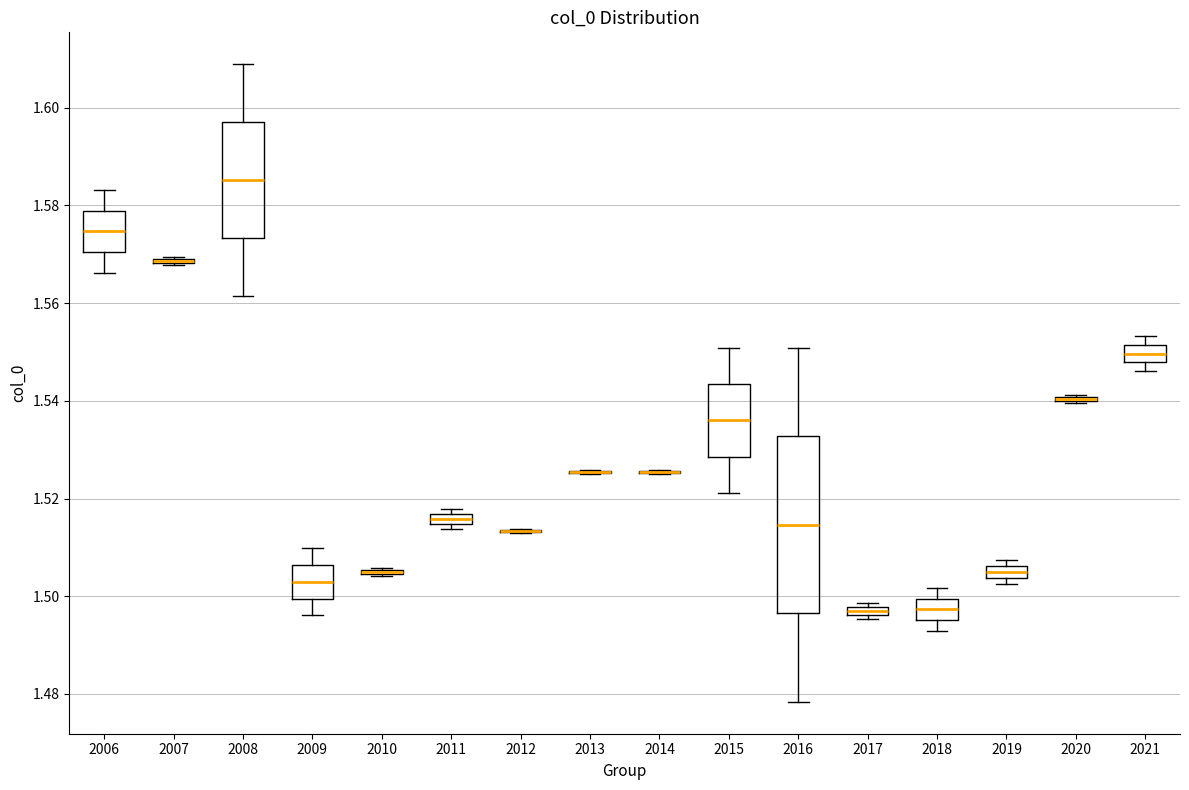

Where does the upper whisker of the box at x = 2009 end on the y-axis? The values are not printed on the chart, so give them approximately, as read against the axis.

1.510